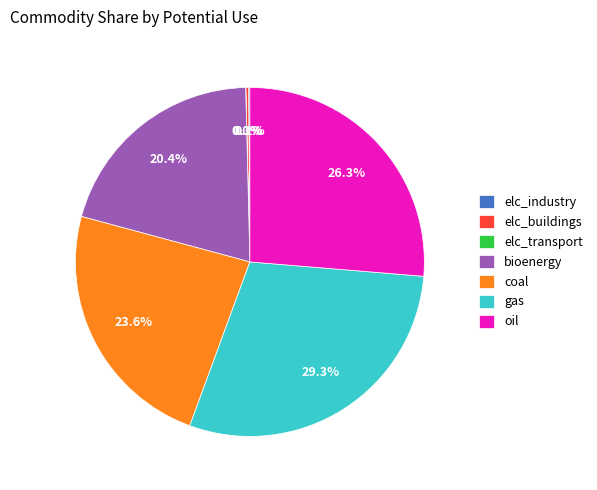

Approximately how many times larger is the value at bioenergy compared to coal?

0.9